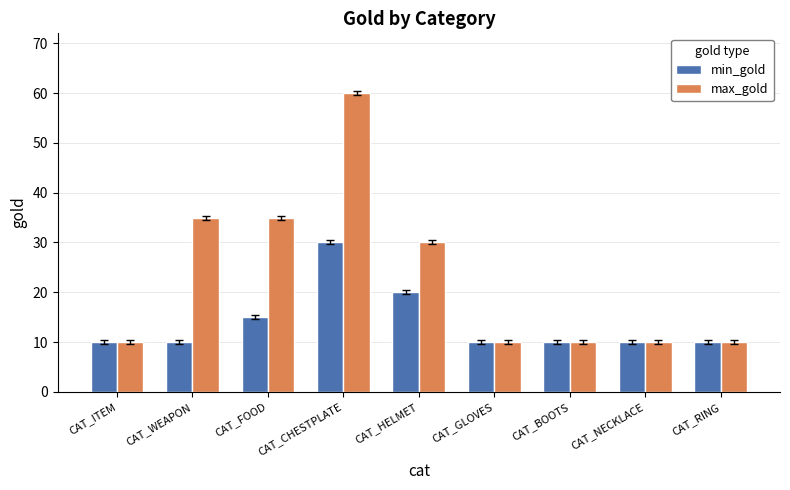

What is the label of the 8th bar from the left?

CAT_NECKLACE